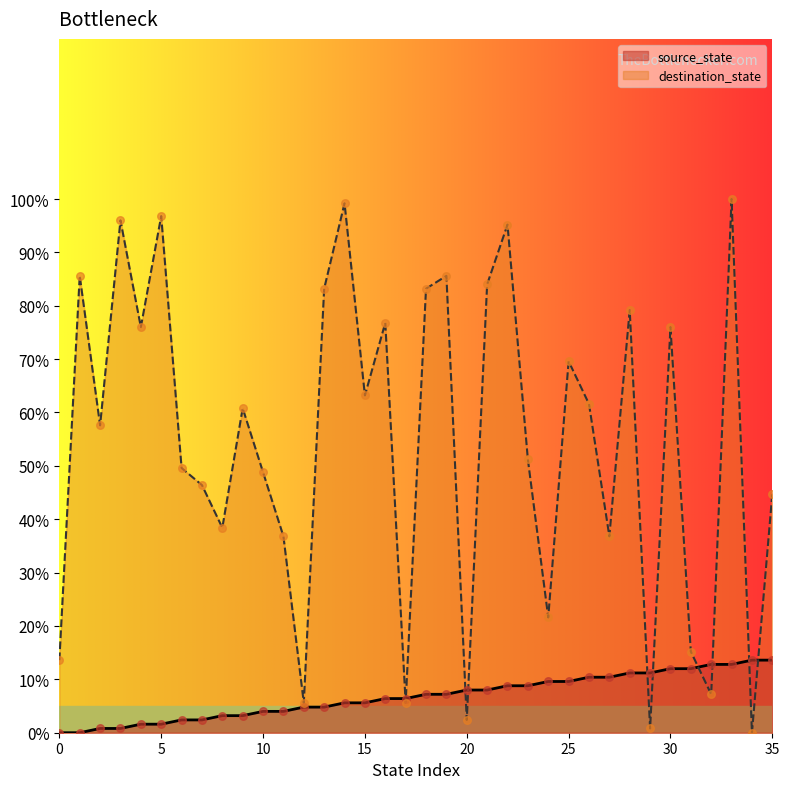

Which series has the largest total across all categories?

destination_state